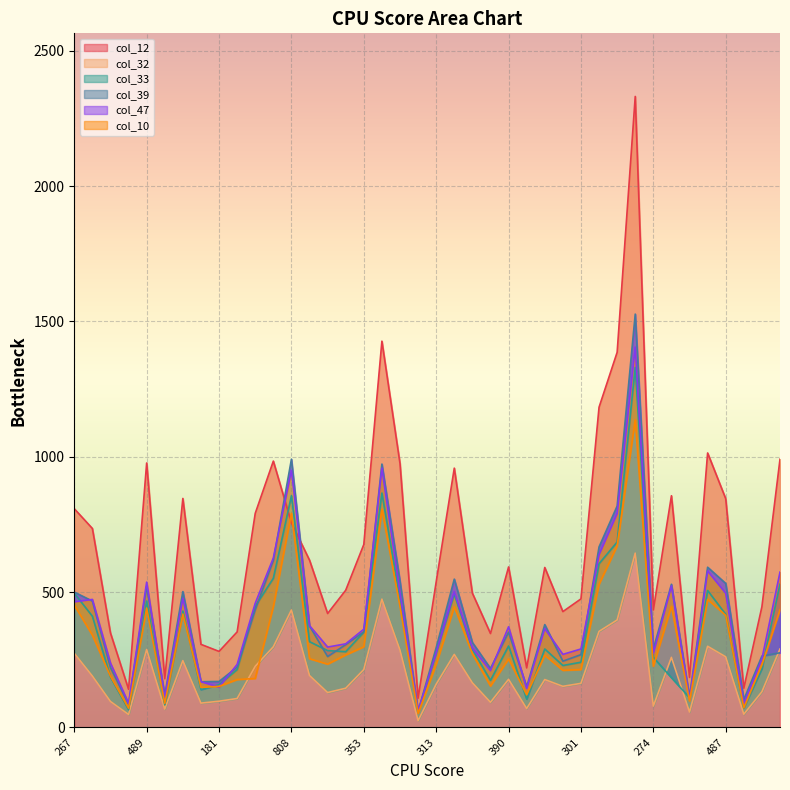

Which series changed the most between 267 and 496?

col_33